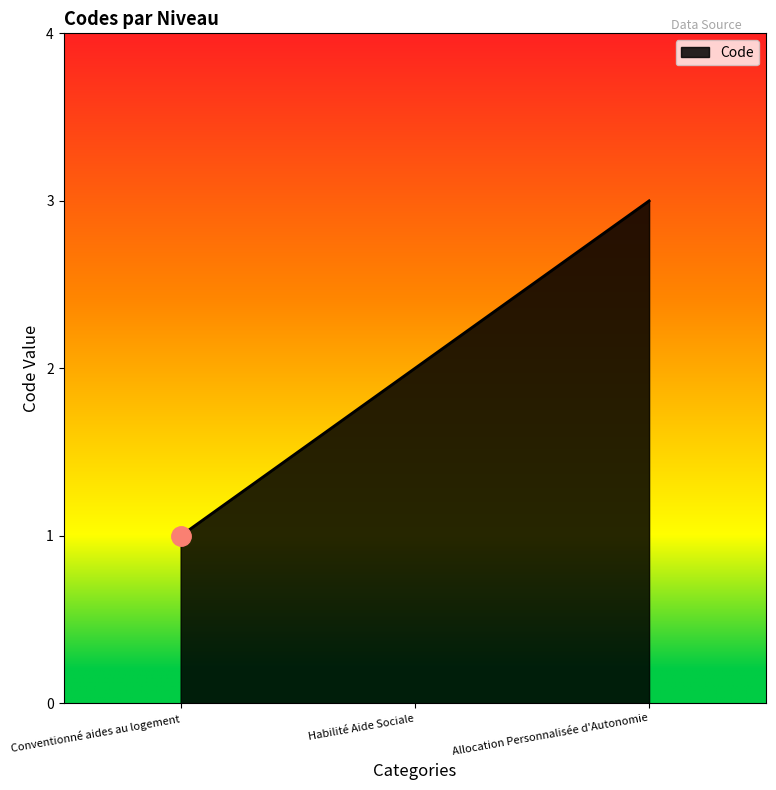

What is the sum of the values at Habilité Aide Sociale and Allocation Personnalisée d'Autonomie?

5